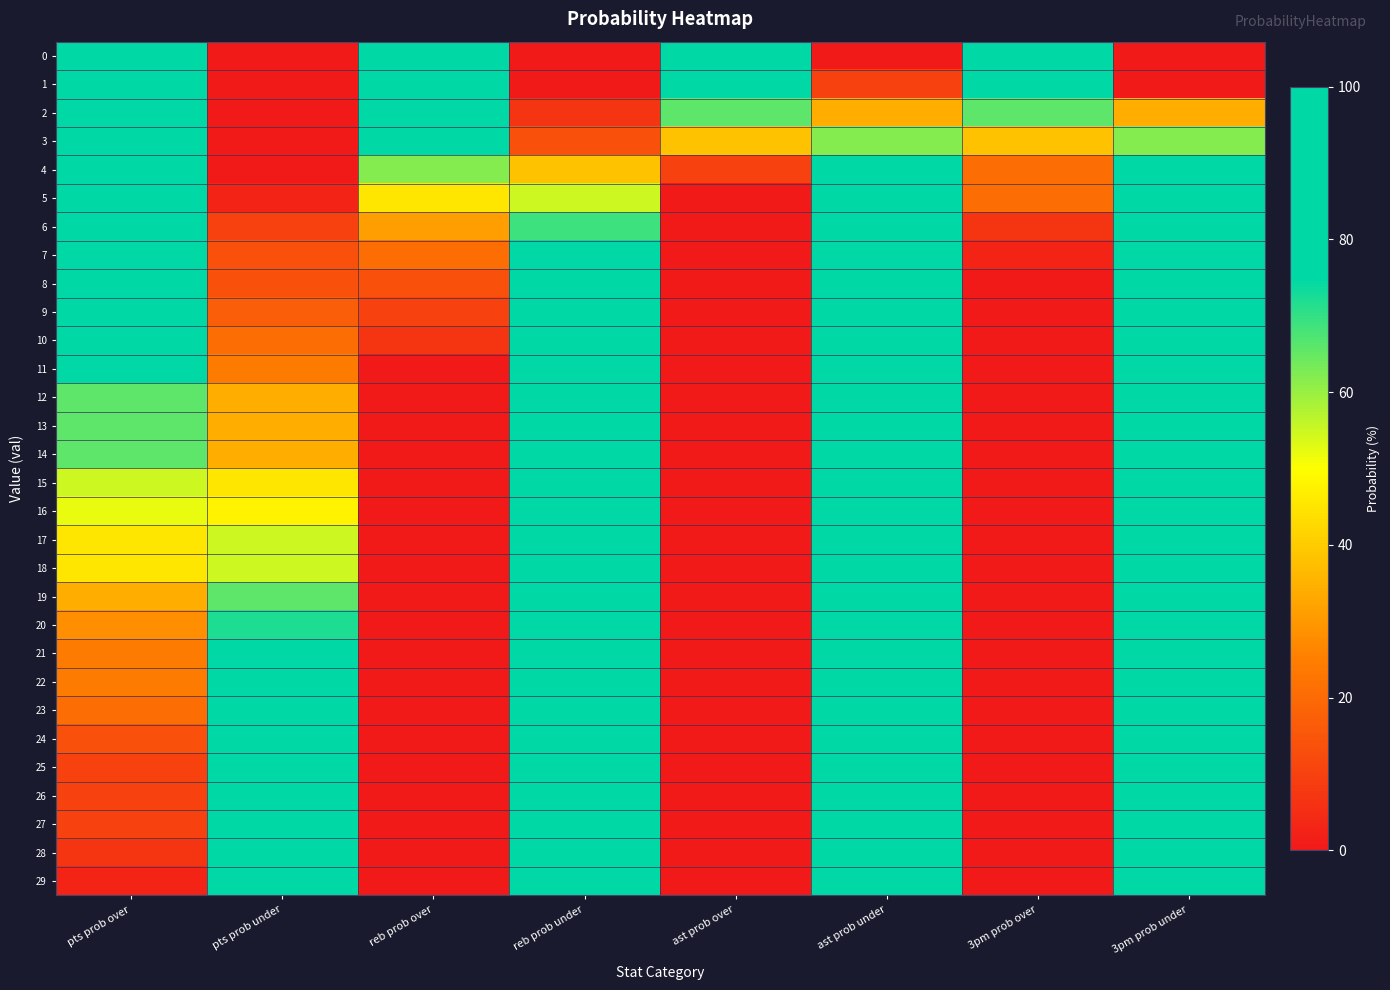

Between ast prob over and pts prob under, which is larger?

ast prob over